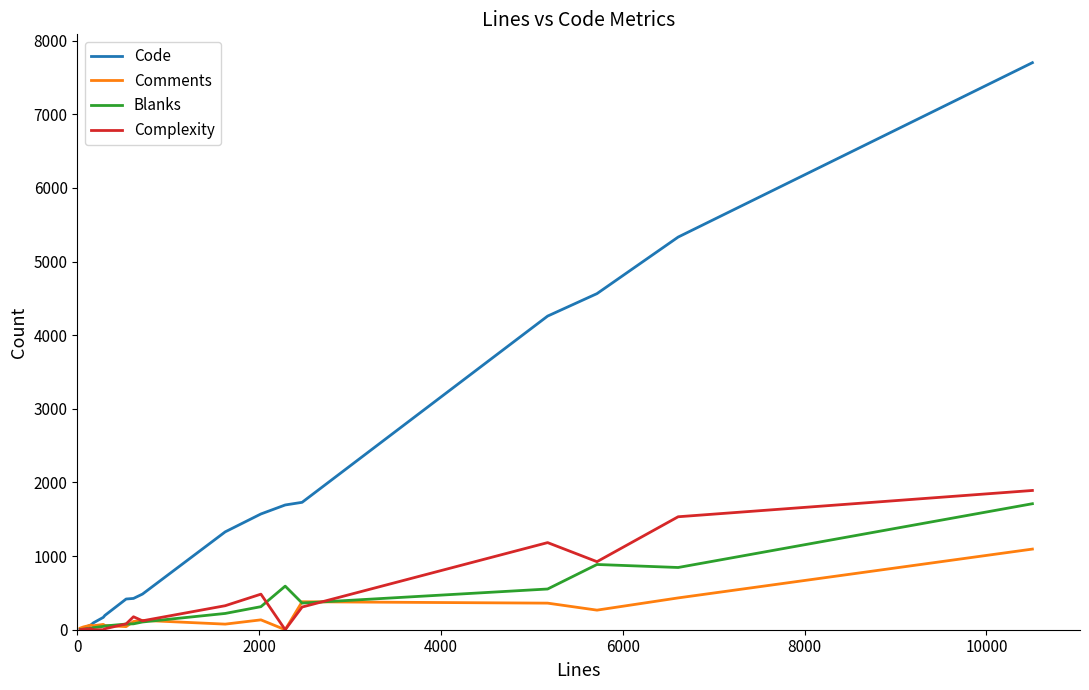

Which series has the widest spread of values?

Code